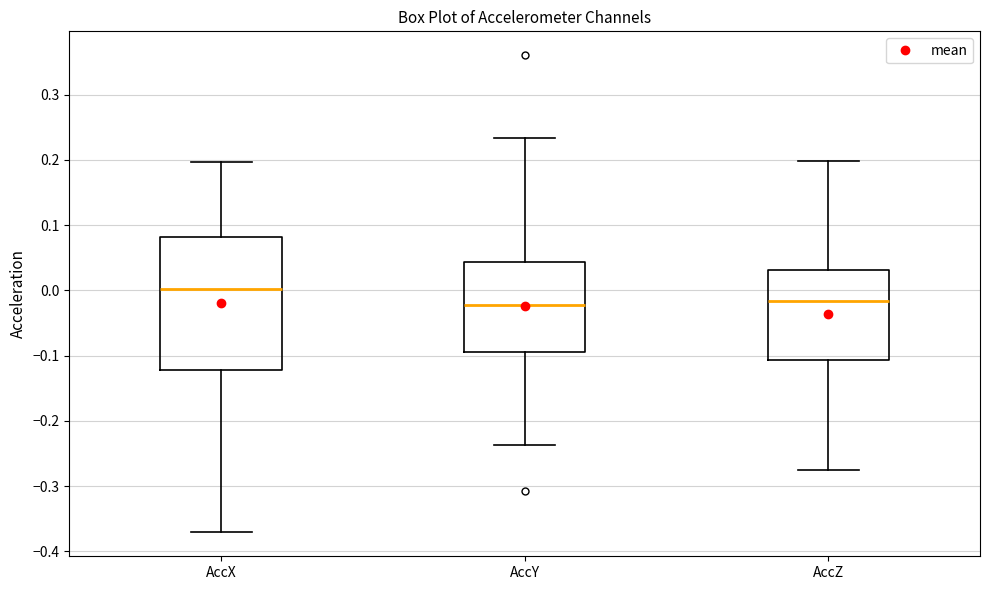

Reading left to right, transcribe this box plot: for each box, give where its median line is, the range the box spans, and where its two whiskers end, as read against the y-axis. The values are not printed on the chart, so give them approximately, as read against the axis.

AccX: median 0.00, box -0.12 to 0.08, whiskers -0.37 to 0.20
AccY: median -0.02, box -0.09 to 0.04, whiskers -0.24 to 0.23
AccZ: median -0.02, box -0.11 to 0.03, whiskers -0.28 to 0.20